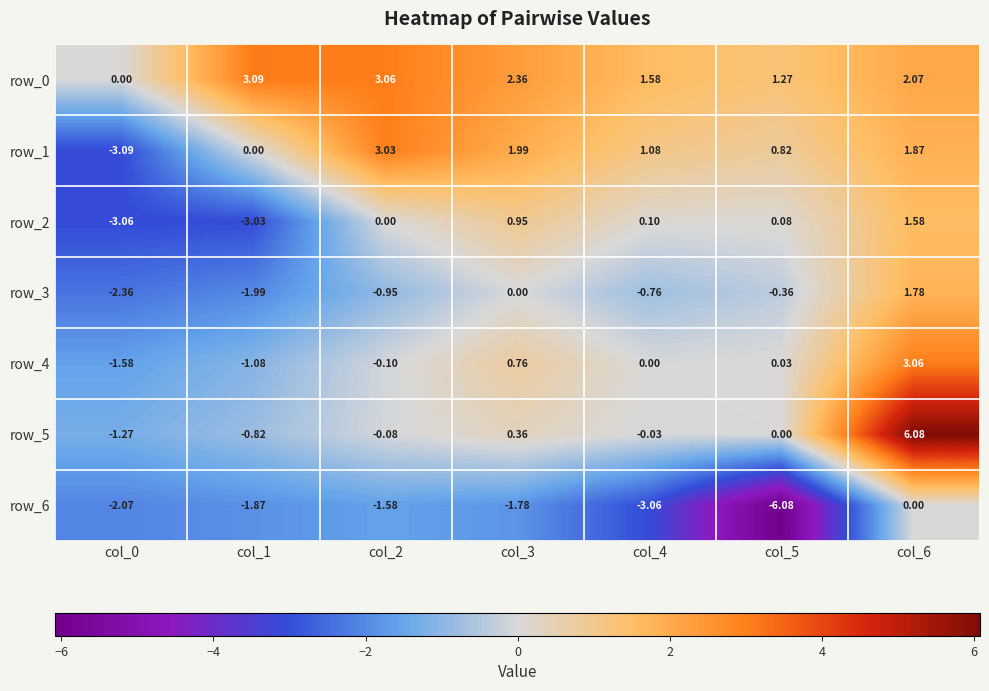

How many data points does each series have?

7